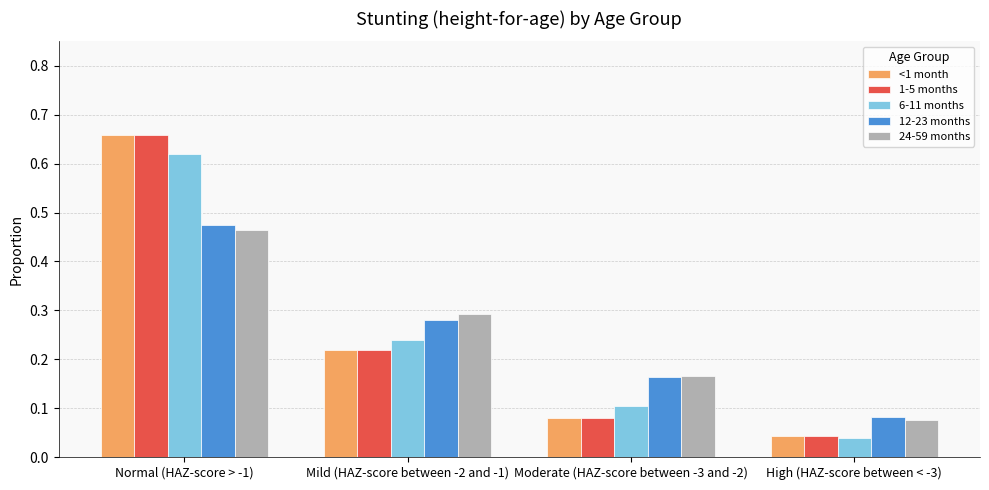

List the labels in order of 6-11 months value, smallest first.

High (HAZ-score between < -3), Moderate (HAZ-score between -3 and -2), Mild (HAZ-score between -2 and -1), Normal (HAZ-score > -1)